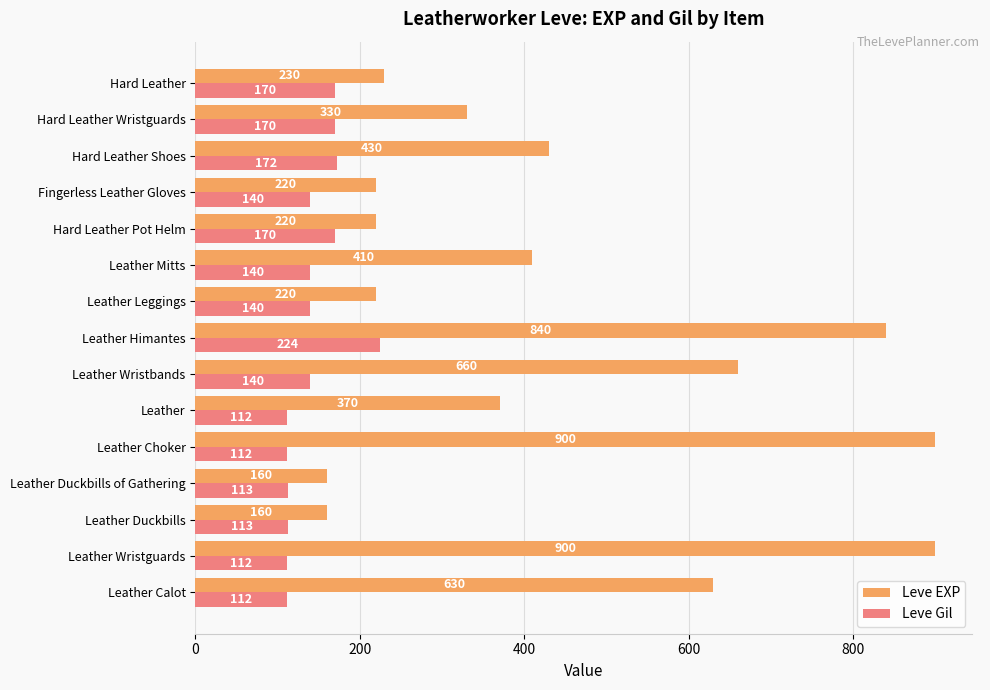

What is the approximate value of Leve EXP at Leather Duckbills of Gathering, to the nearest 100?

200